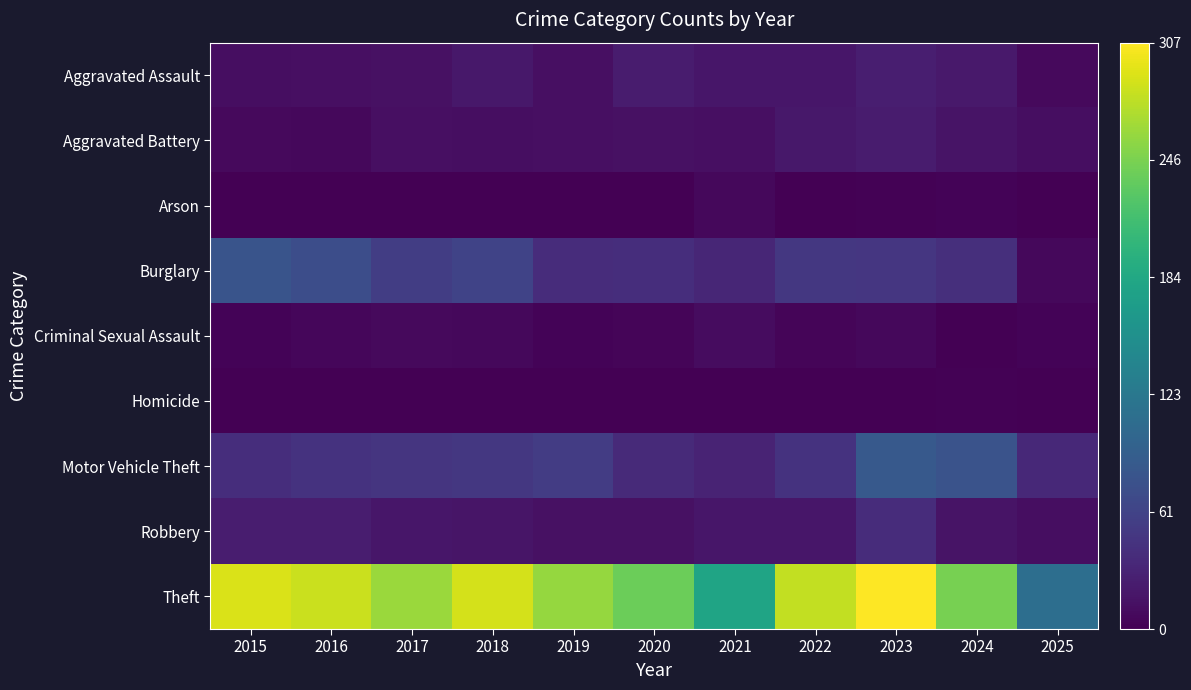

Which category has the lowest value across all series?

2016